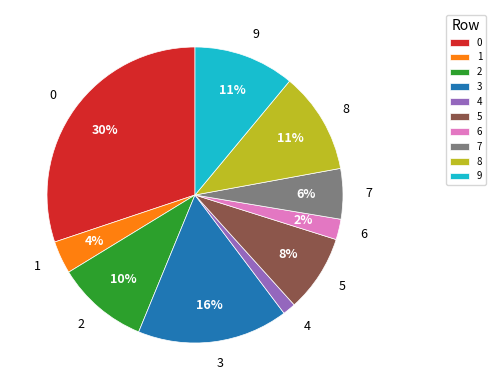

Does 1 represent more than half of the total?

No